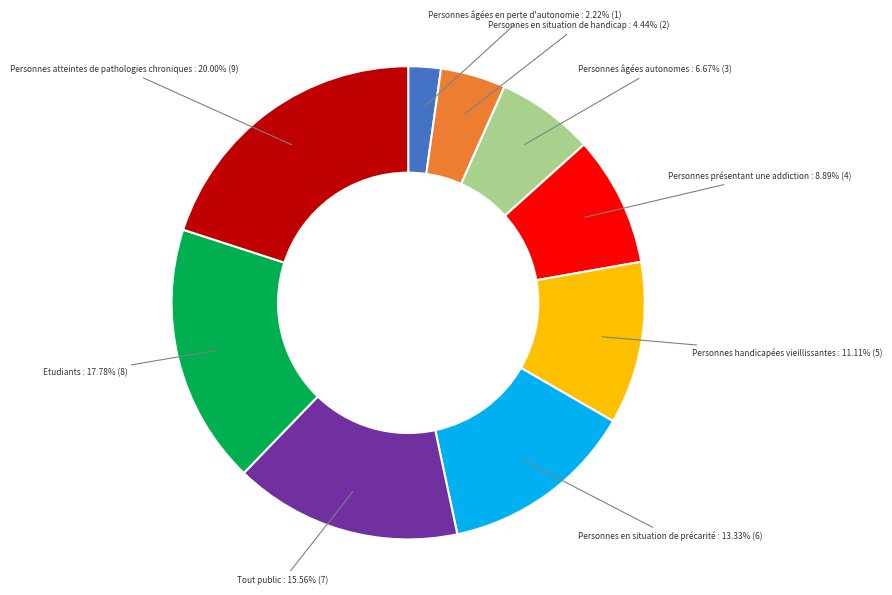

Rank the categories by value from highest to lowest.

Personnes atteintes de pathologies chroniques, Etudiants, Tout public, Personnes en situation de précarité, Personnes handicapées vieillissantes, Personnes présentant une addiction, Personnes âgées autonomes, Personnes en situation de handicap, Personnes âgées en perte d'autonomie